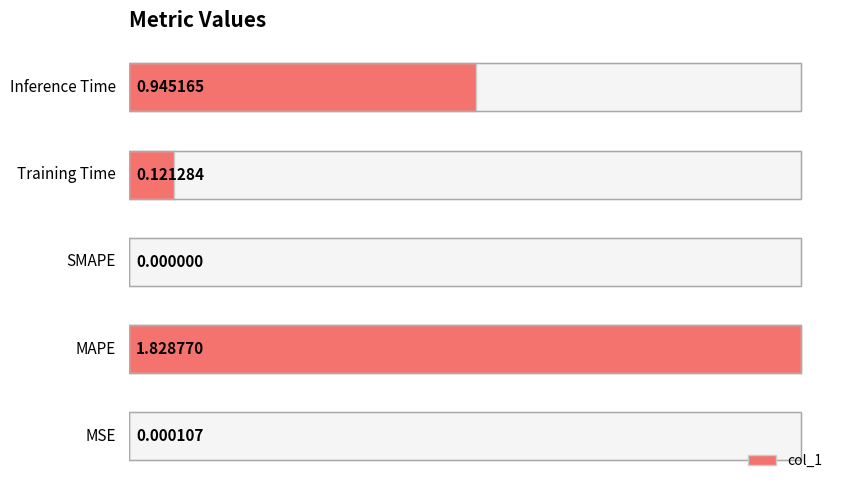

Is it true that the value at 2 is 0.0?

True